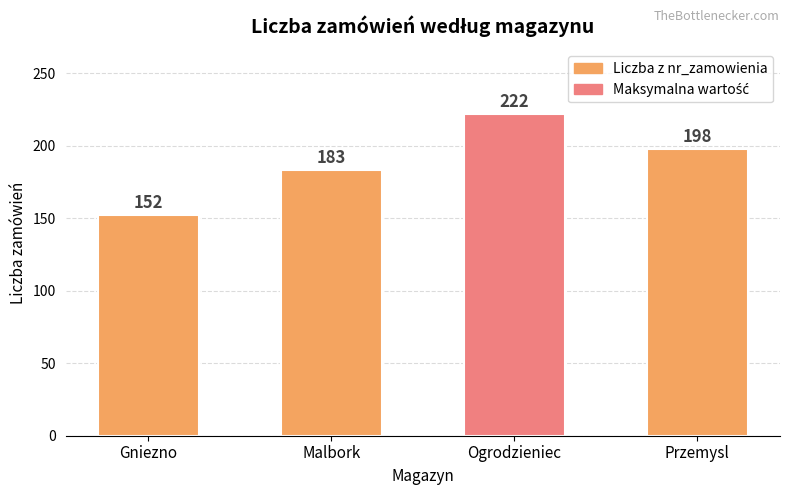

Reading left to right, list all the values displayed in this chart.

Gniezno=152	Malbork=183	Ogrodzieniec=222	Przemysl=198